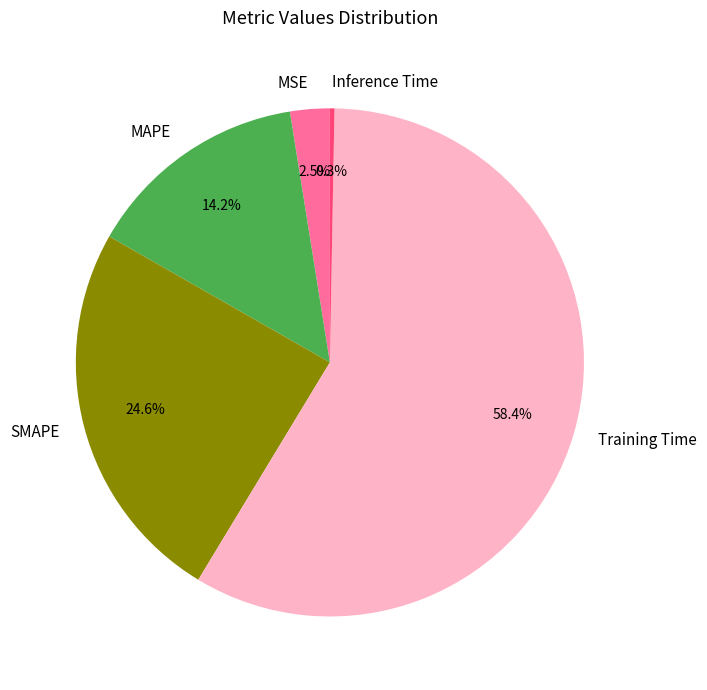

To the nearest percent, what is the combined percentage of SMAPE and Training Time?

83%